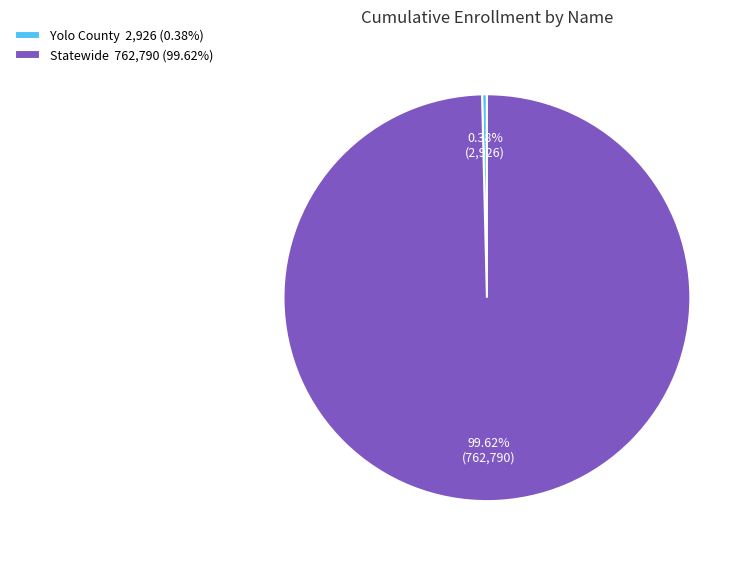

To the nearest percent, what portion does Statewide represent?

100%